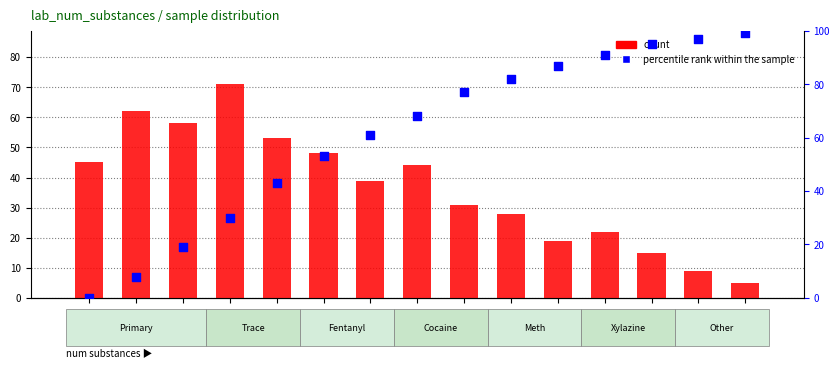

Which series reaches the maximum Y coordinate?

percentile rank within the sample